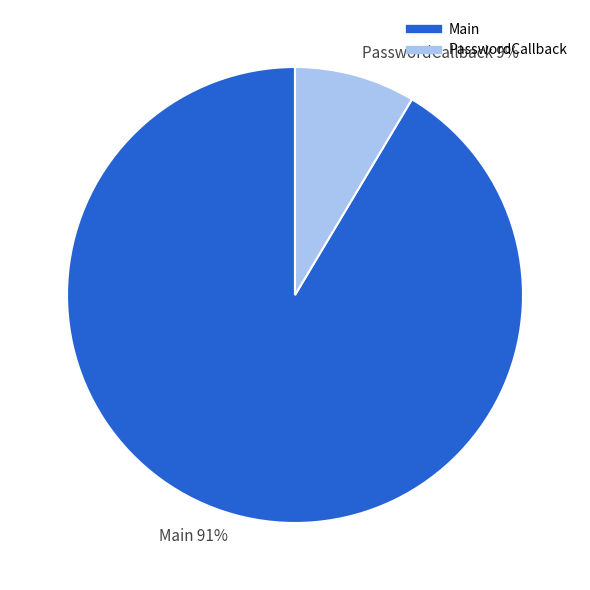

Do Main and PasswordCallback together represent more than half of the pie?

Yes